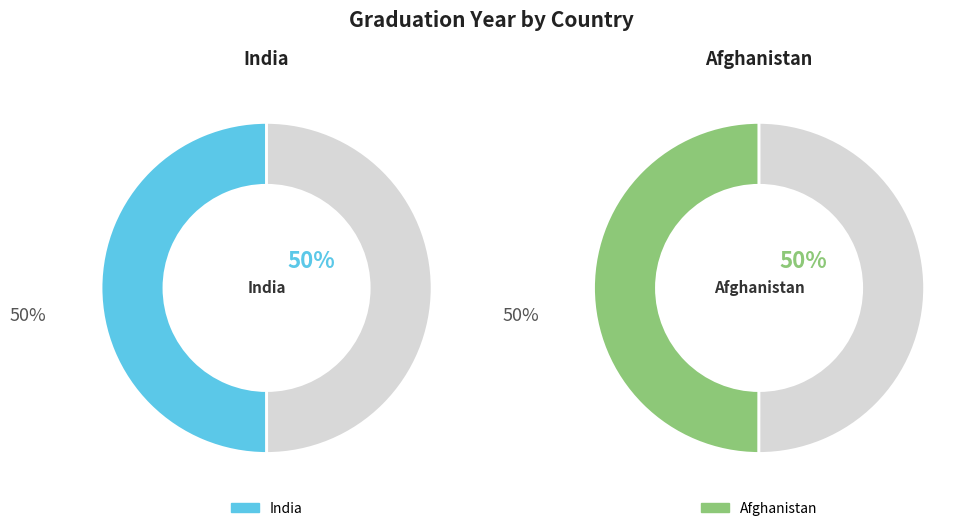

Which slice is the smallest?

Afghanistan